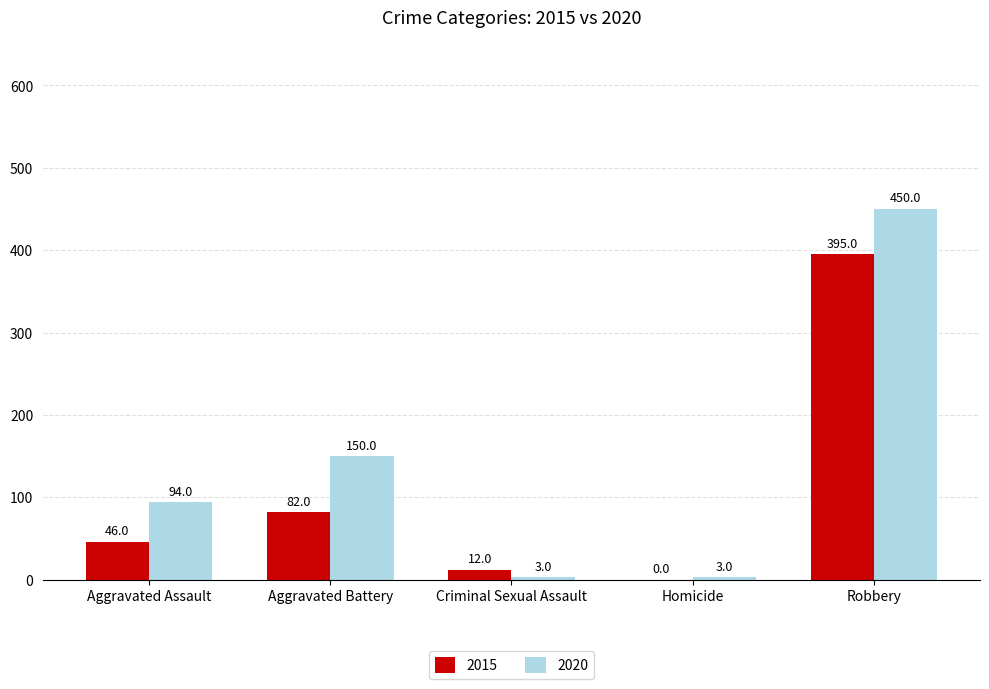

Which series has the largest total across all categories?

2020